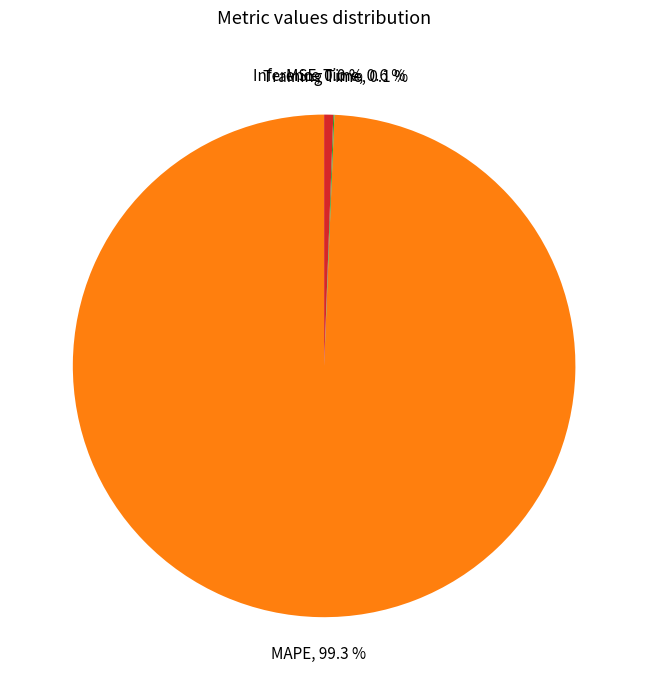

Which has a higher value, Inference Time or MAPE?

MAPE